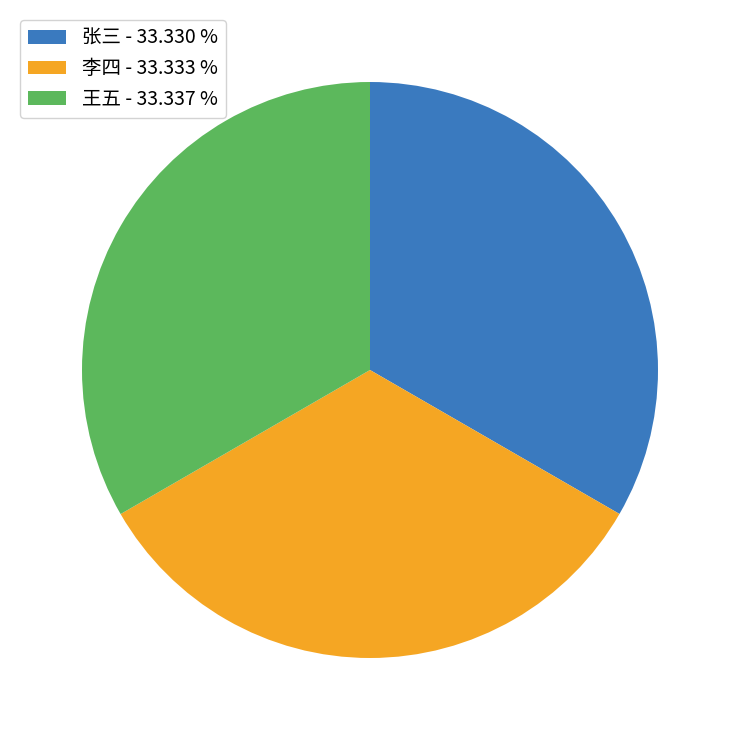

Approximately how many times larger is the value at 张三 - 33.330 % compared to 王五 - 33.337 %?

1.0